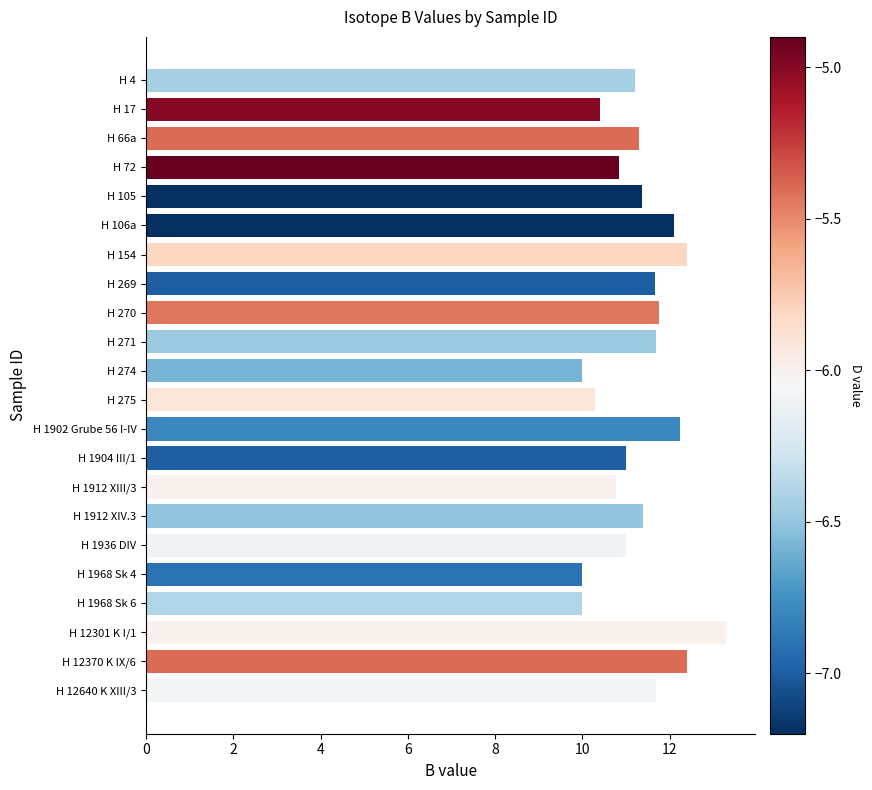

What is the maximum value shown in the chart?

13.3